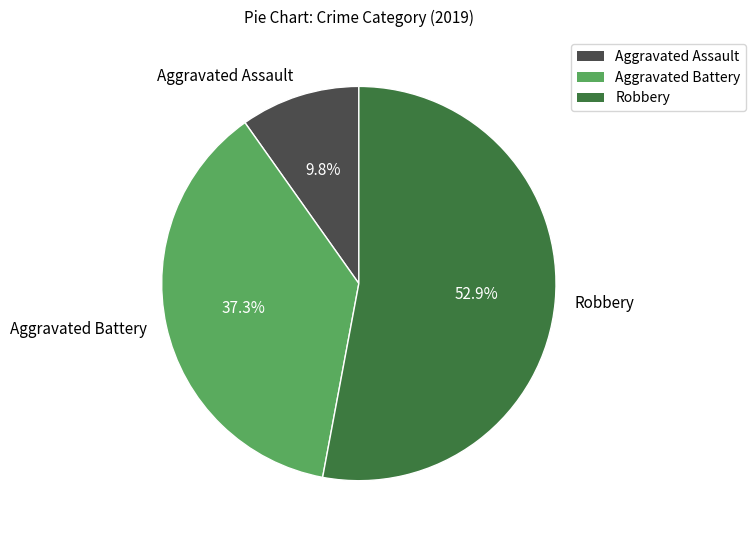

Is it true that Aggravated Battery is 37% of the pie?

True